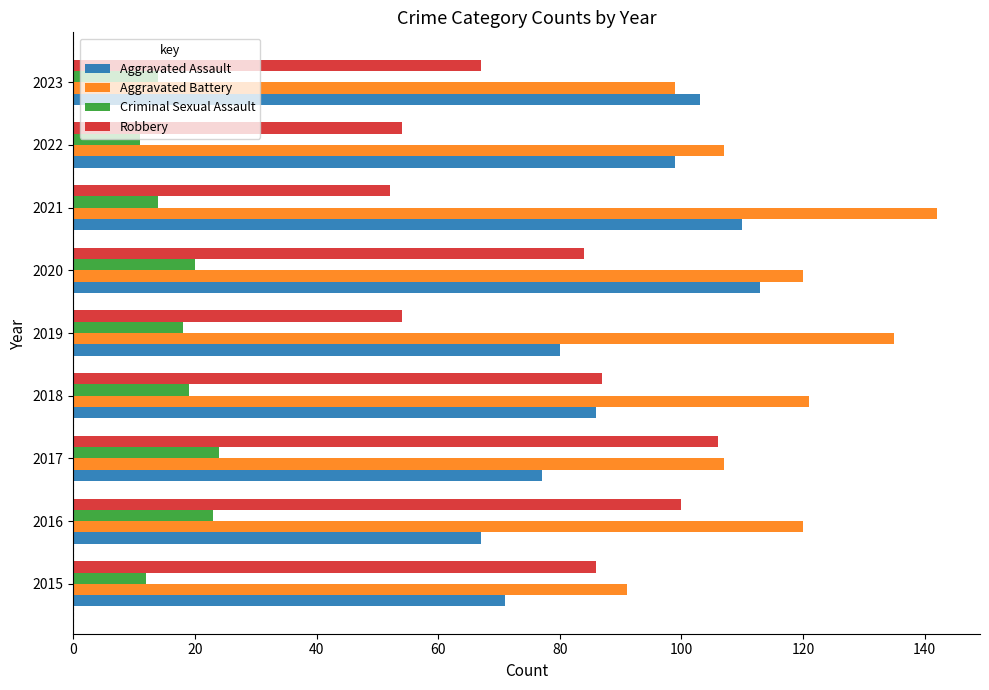

What is the sum of all Robbery values?

690